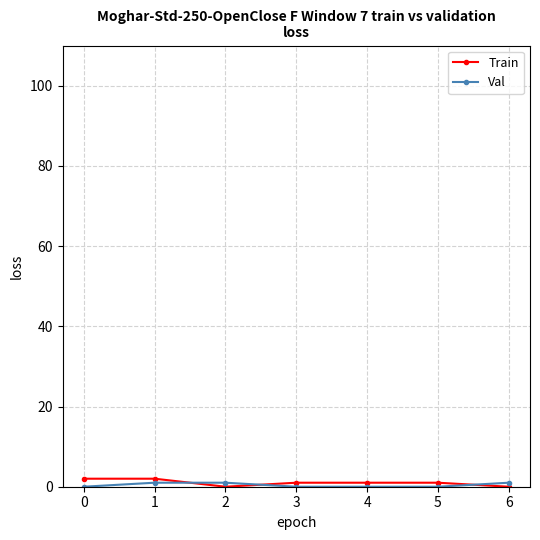

True or false: Train has a value of 2 at 0.

True